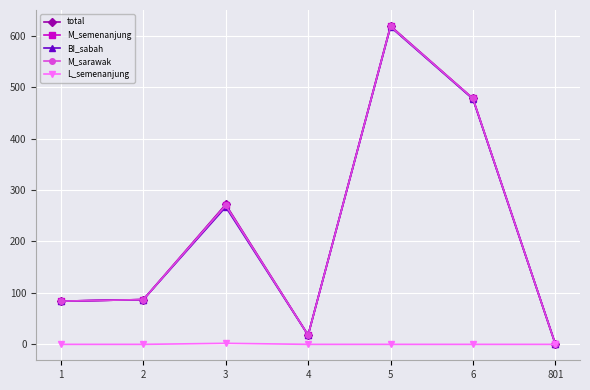

What is the value of the M_sarawak point at the 7th from the left?

1